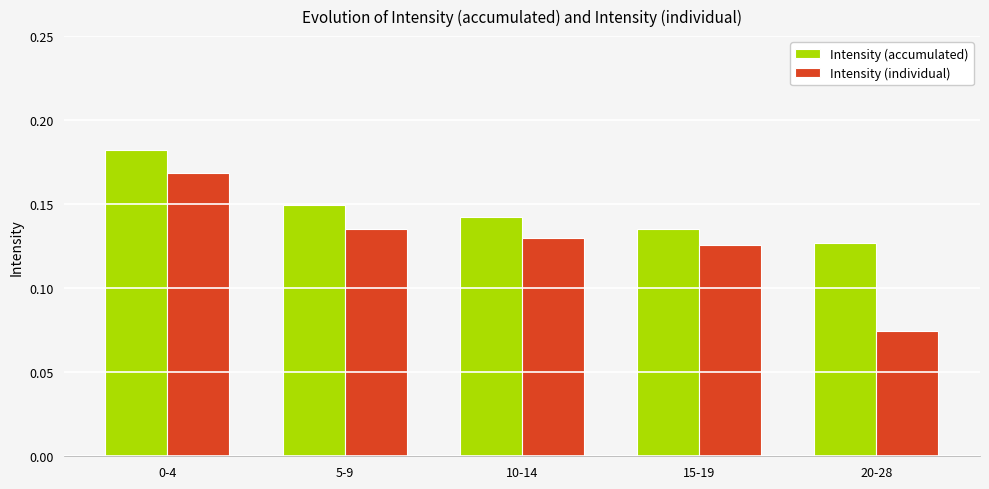

What is the sum of the Intensity (accumulated) values at 20-28 and 5-9?

0.3